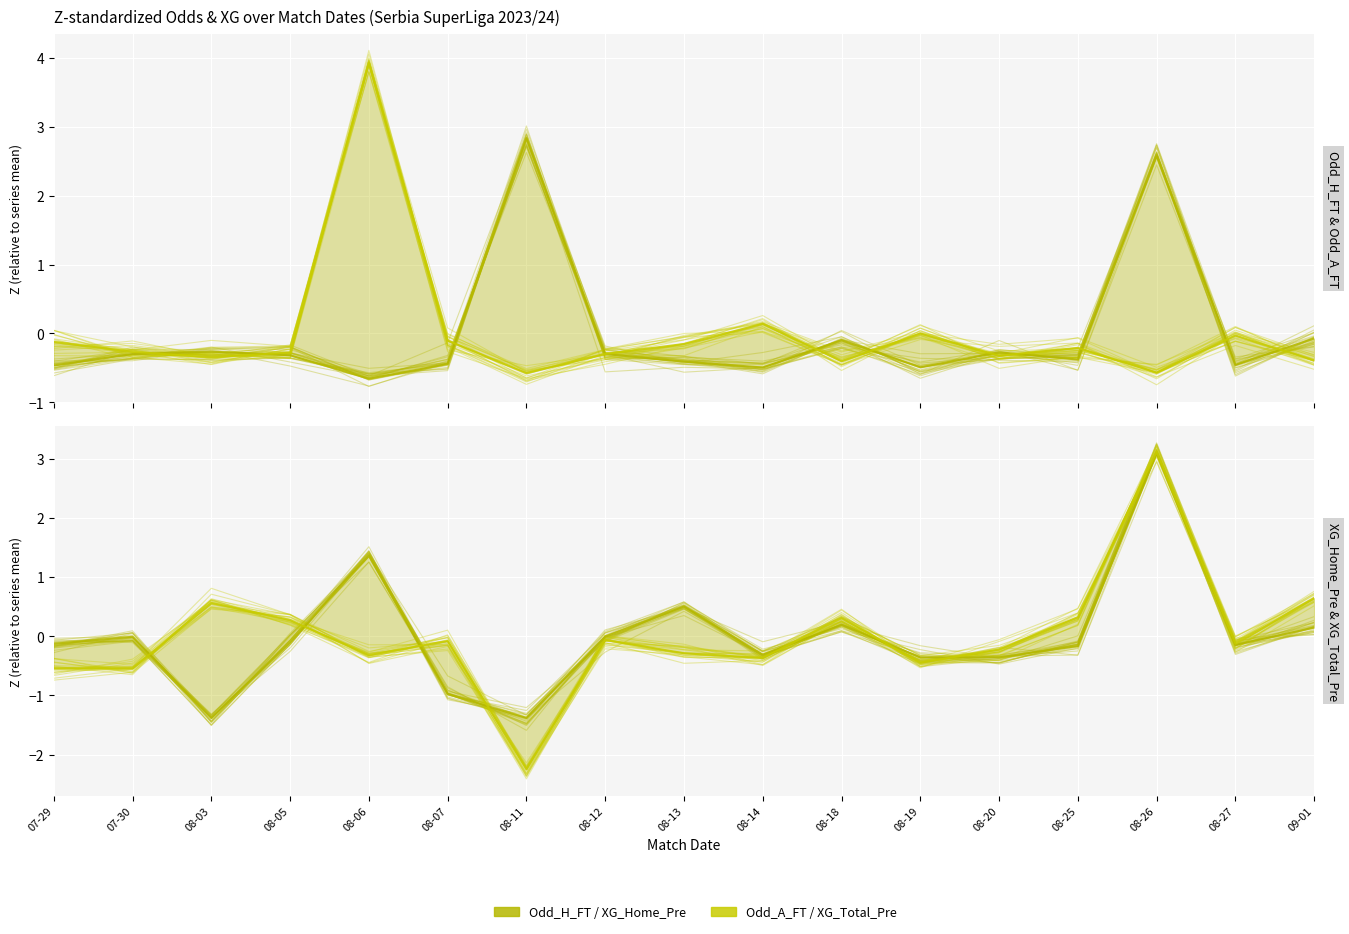

Which series has the largest range (max minus min)?

XG_Total_Pre